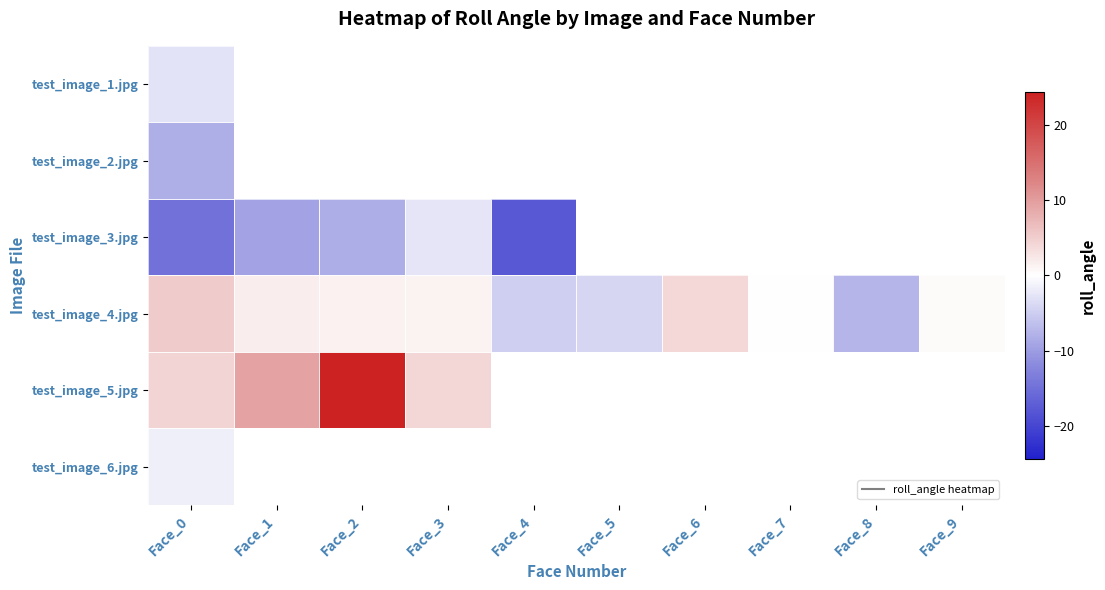

What is the sum of the test_image_3.jpg values at Face_4 and Face_1?

-27.2